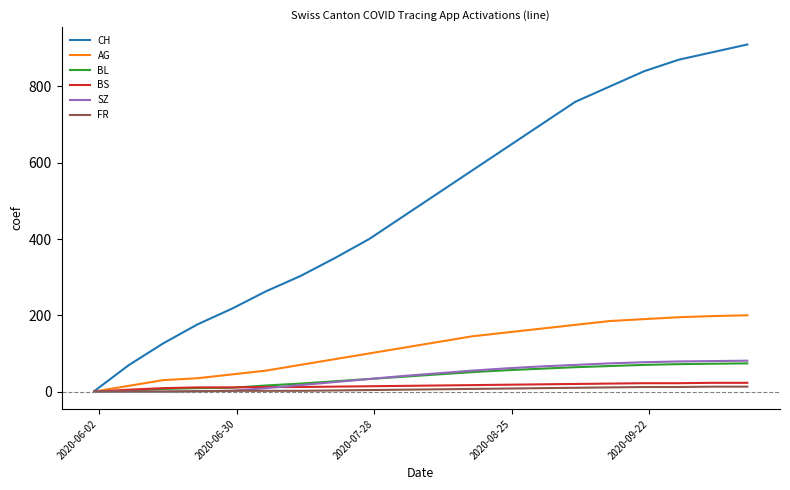

Which series has the largest total across all categories?

CH